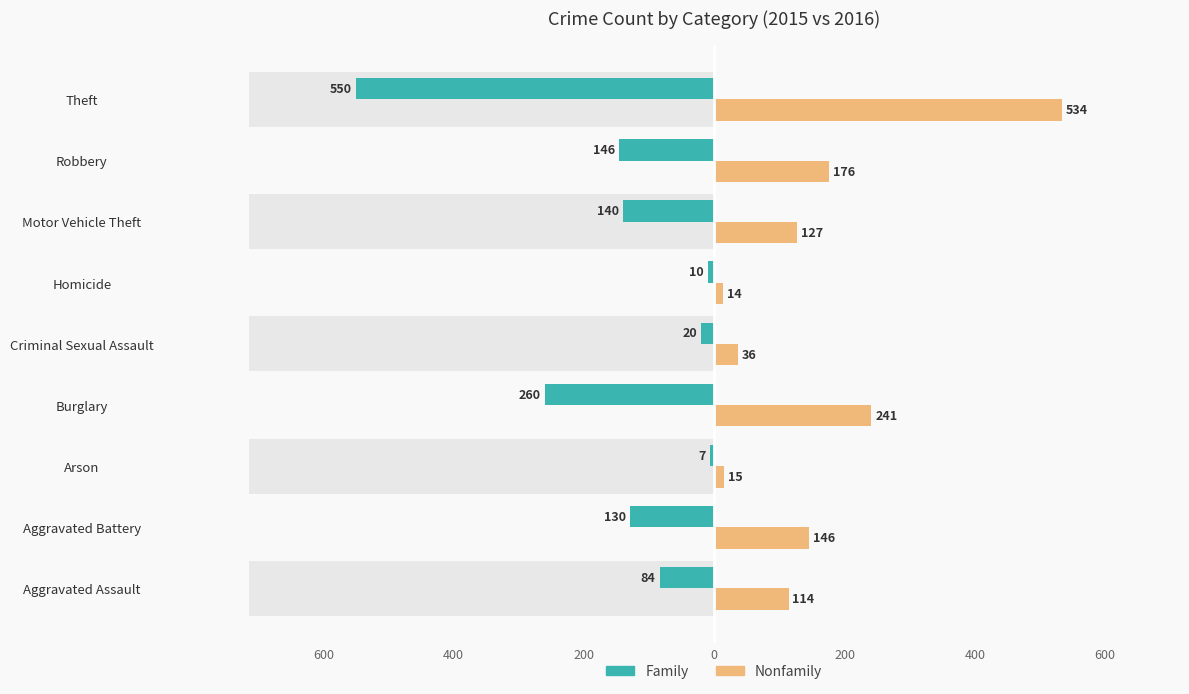

Is it true that Nonfamily equals 167 at Aggravated Assault?

False